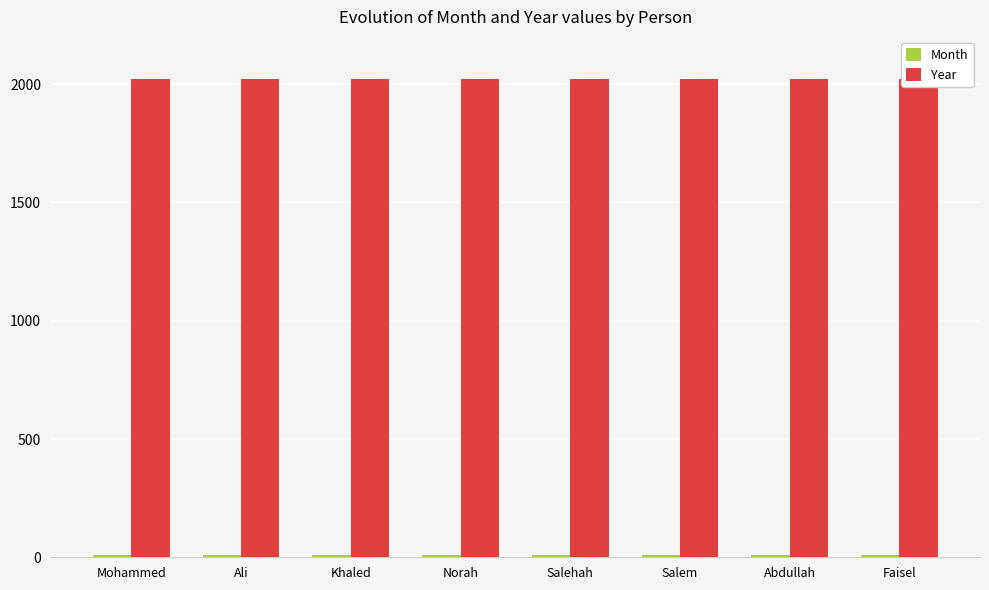

Which series has the largest total across all categories?

Year